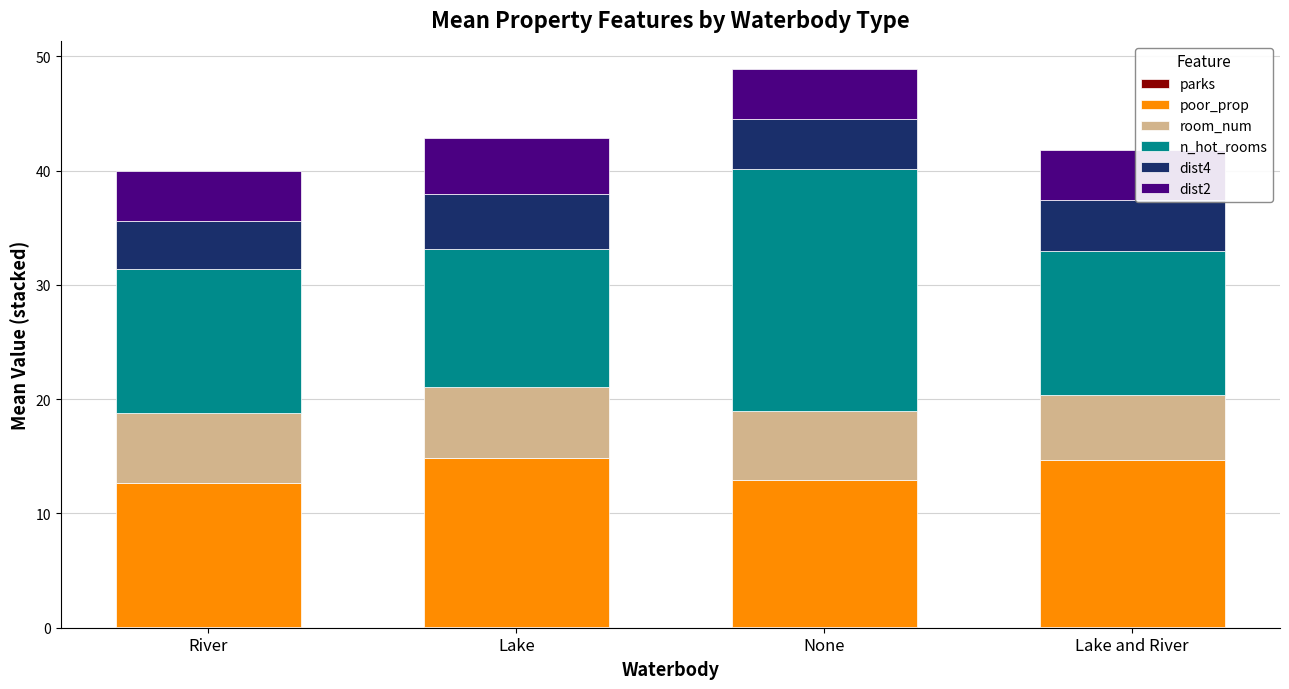

How many categories are shown in the chart?

4